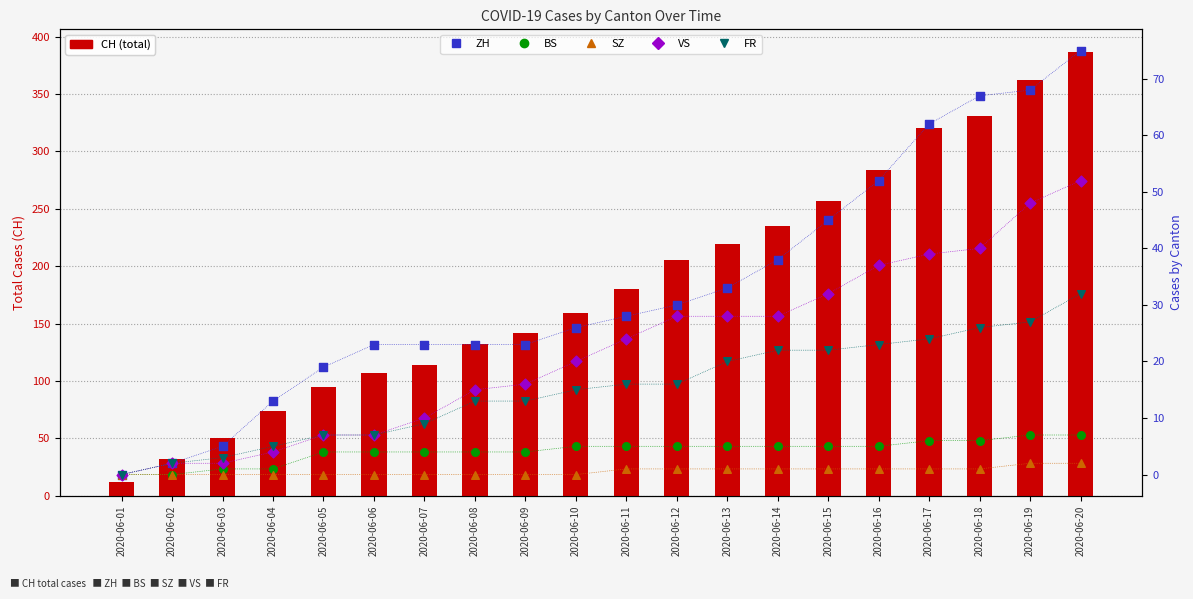

What is the total value across all series at 2020-06-17?

452